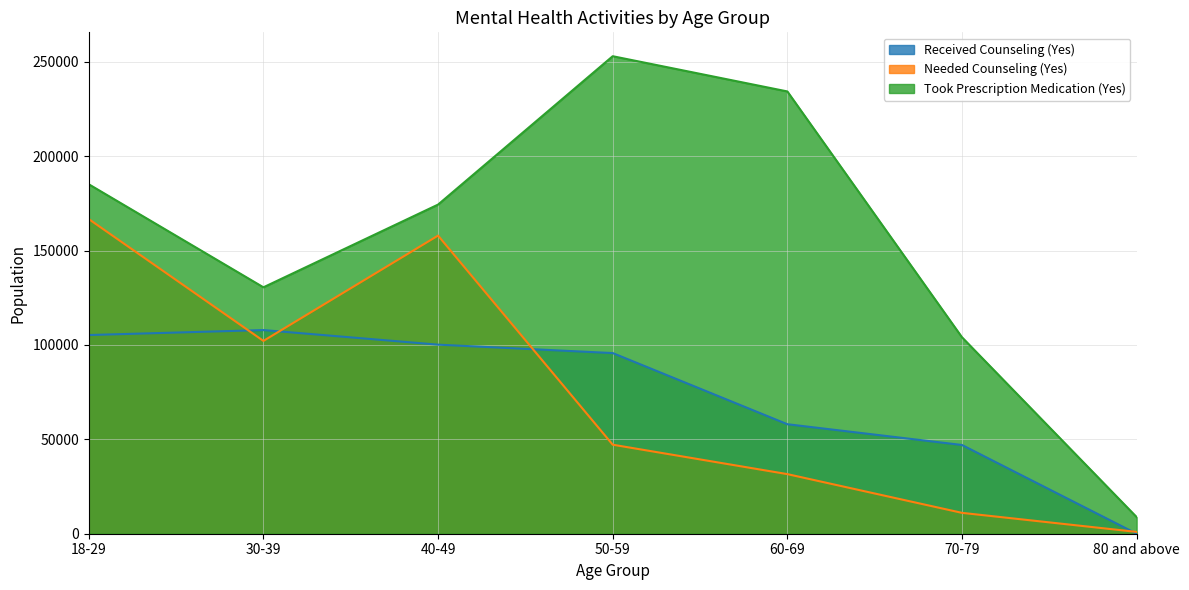

Does the chart have visible grid lines?

Yes